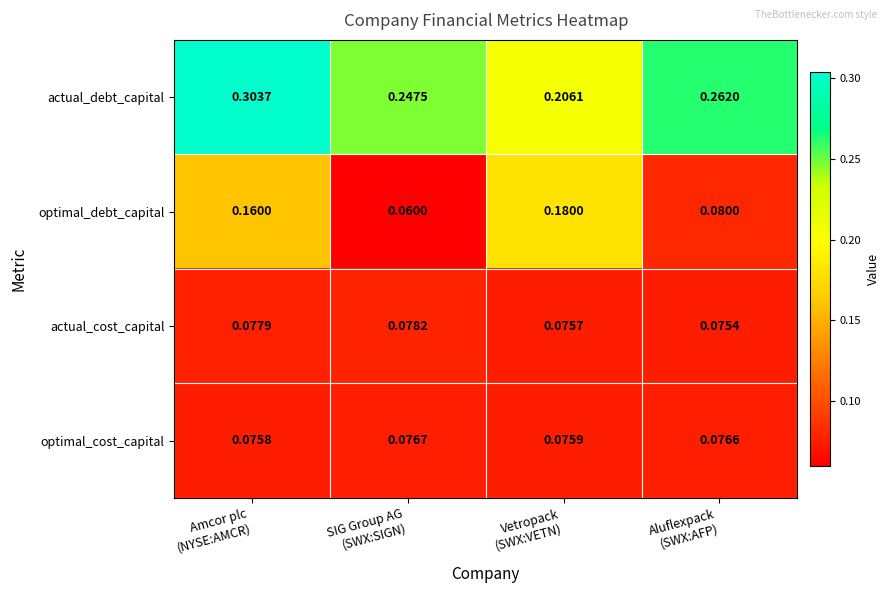

Rank the series by their maximum value, from lowest to highest.

optimal_cost_capital, actual_cost_capital, optimal_debt_capital, actual_debt_capital